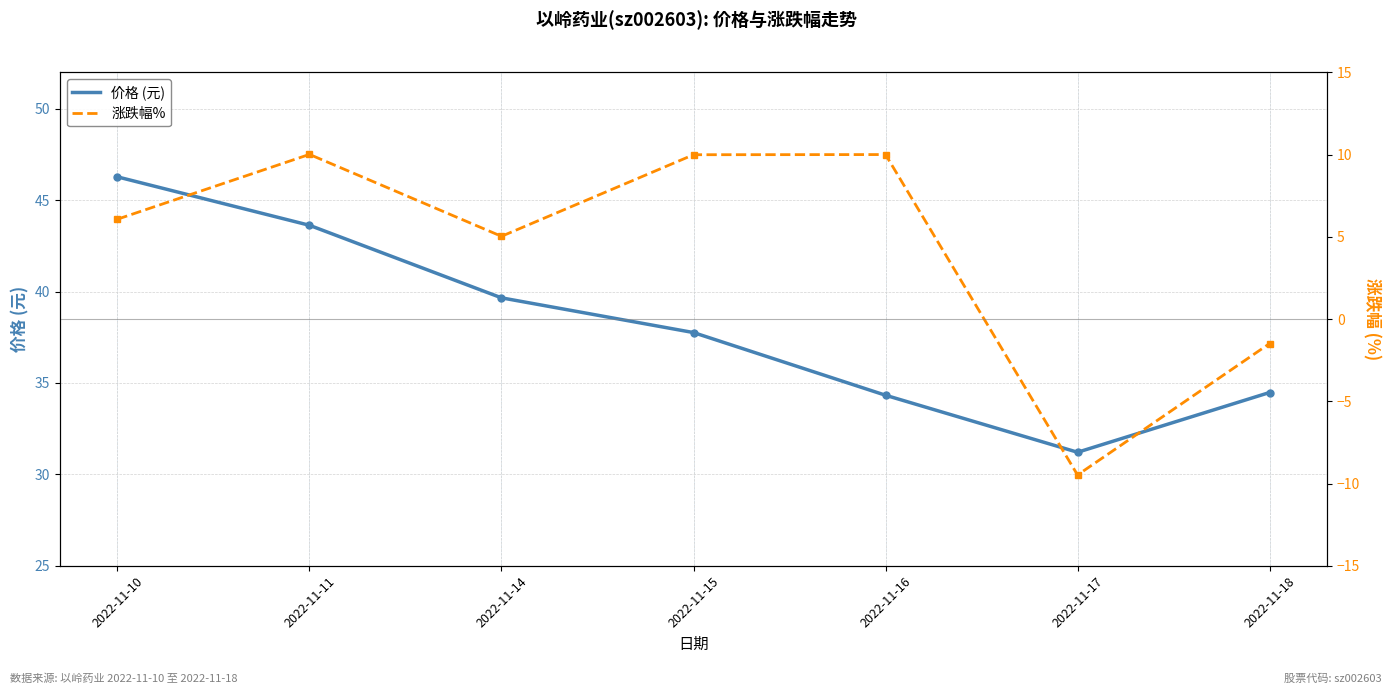

How many data points does each series have?

7